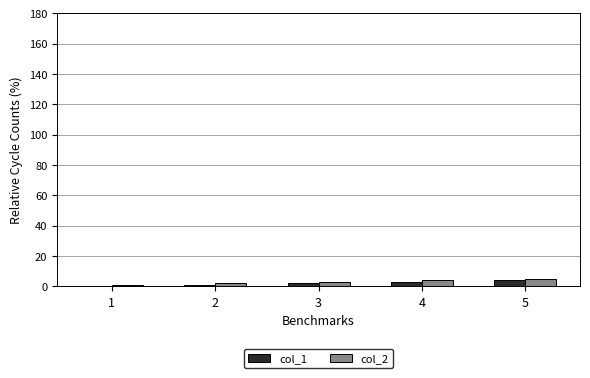

How many col_2 values are between 2 and 4?

3